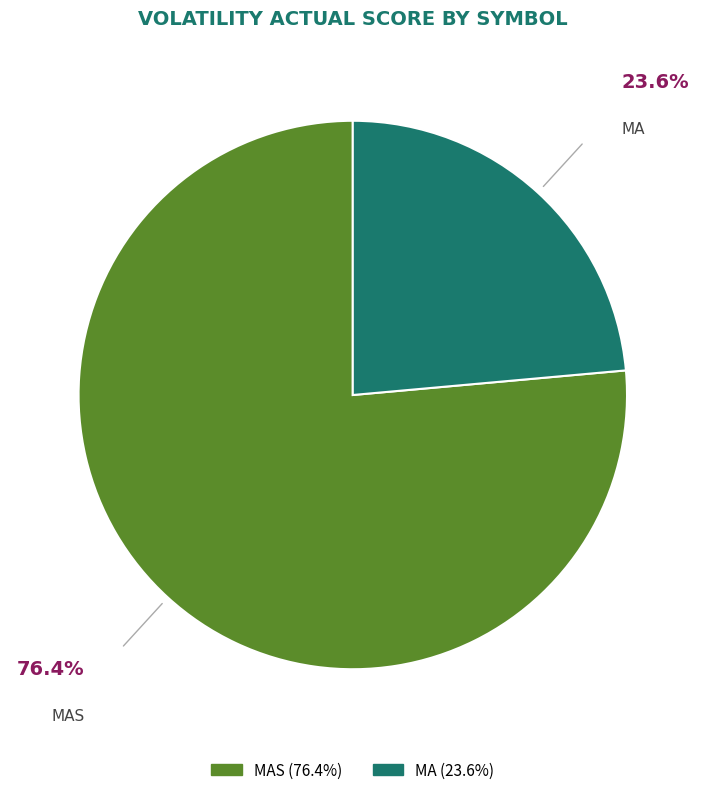

Is there any slice that represents more than half of the pie?

Yes